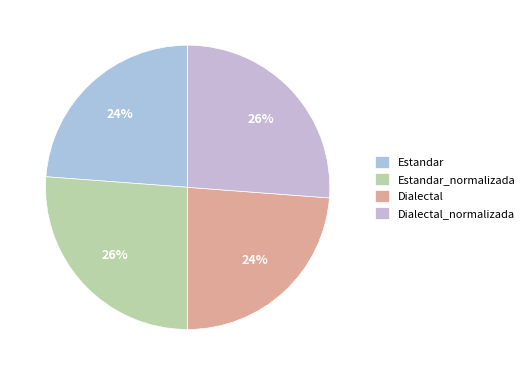

Which category has the smallest portion of the pie?

Estandar